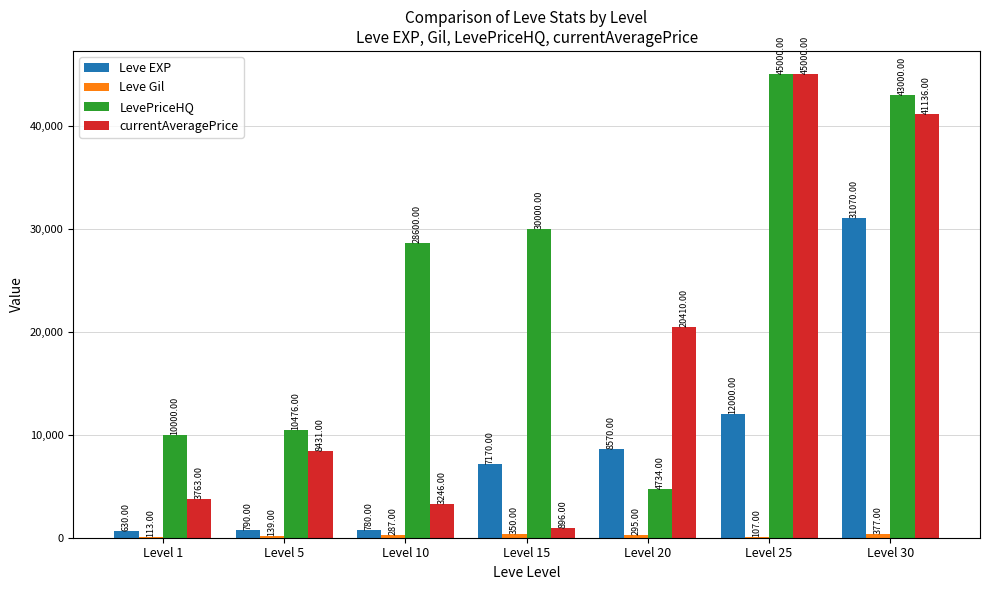

Count the number of data series in this chart.

4